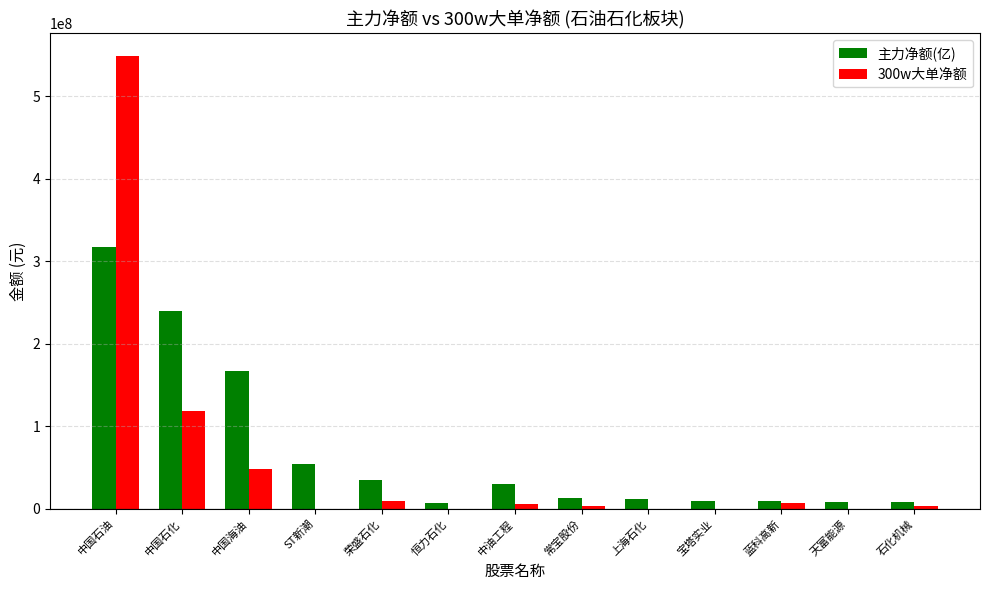

What is the total value across all series at 中国石化?

358028543